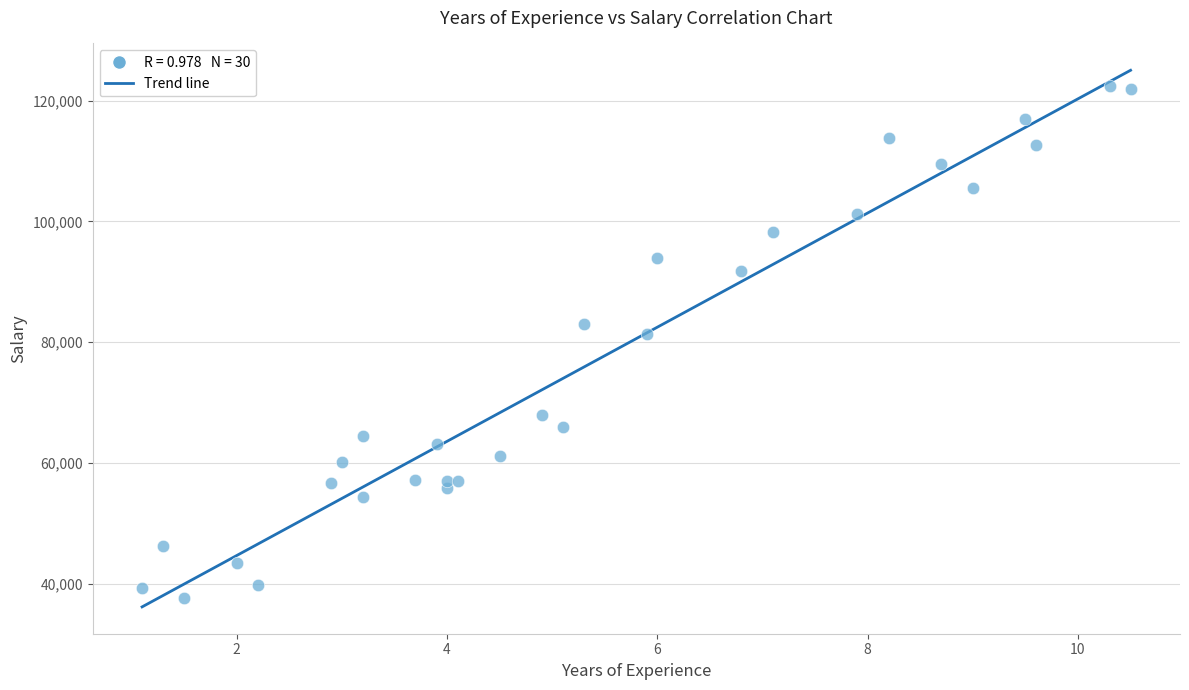

What Y value in the scatter plot is closest to 80061?

81363